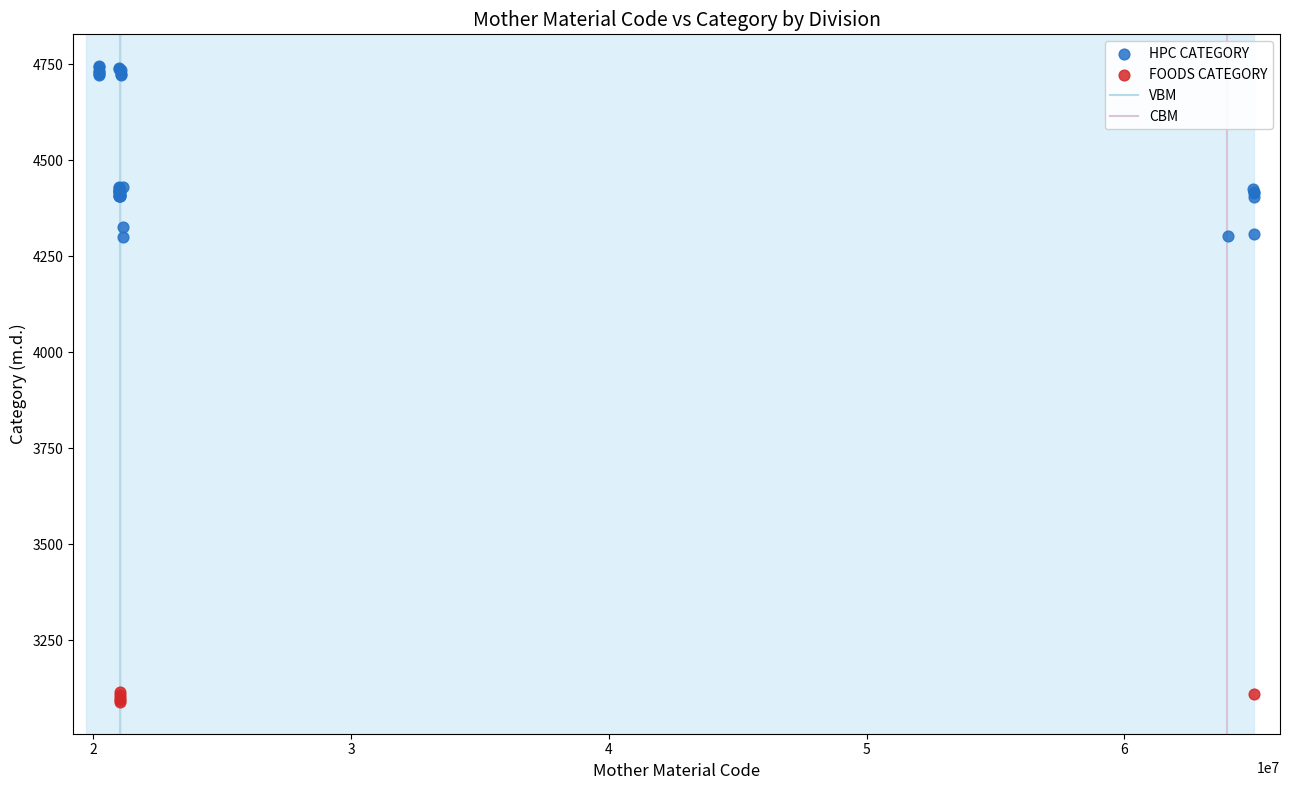

Which series has the widest spread of Y values?

HPC CATEGORY